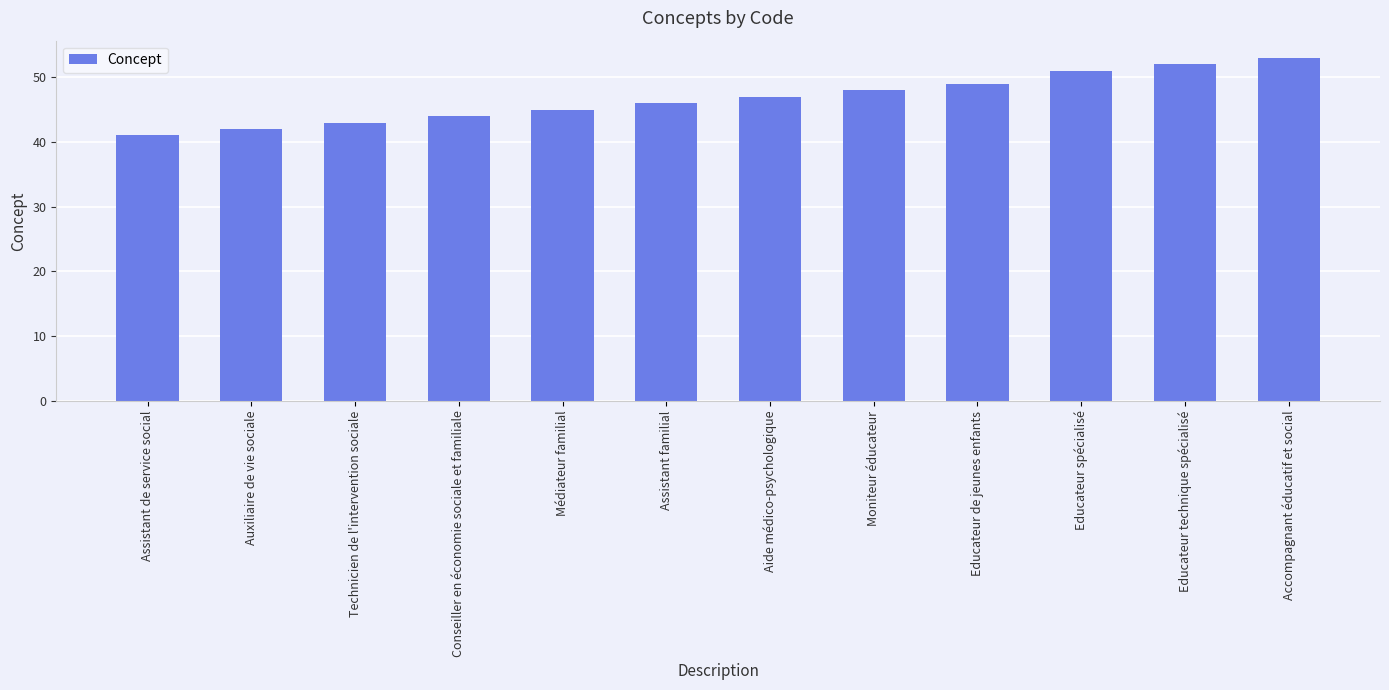

What is the label of the 4th bar from the right?

Educateur de jeunes enfants